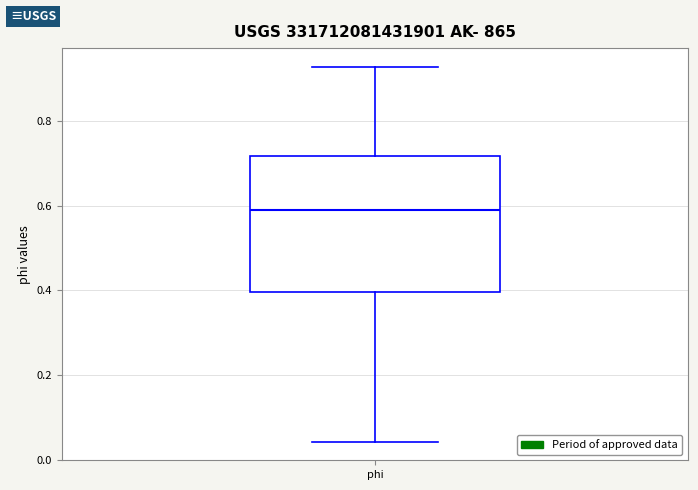

Transcribe this box plot: give where the median line is, the range the box spans, and where the two whiskers end, as read against the y-axis. The values are not printed on the chart, so give them approximately, as read against the axis.

median 0.60, box 0.40 to 0.72, whiskers 0.04 to 0.92